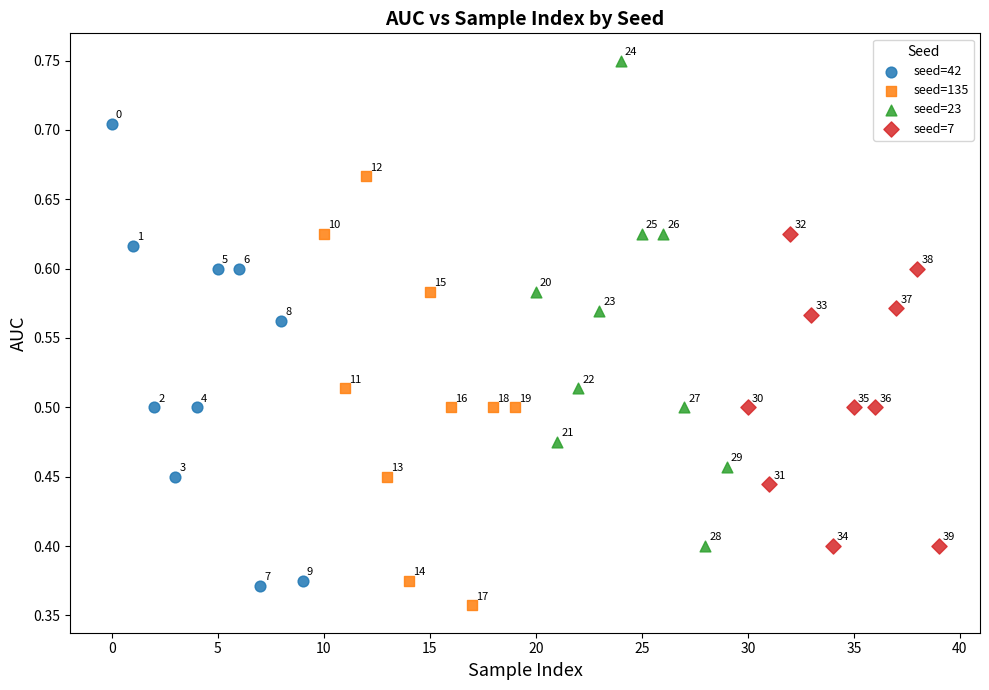

Which series has the largest Y range (max minus min)?

seed=23